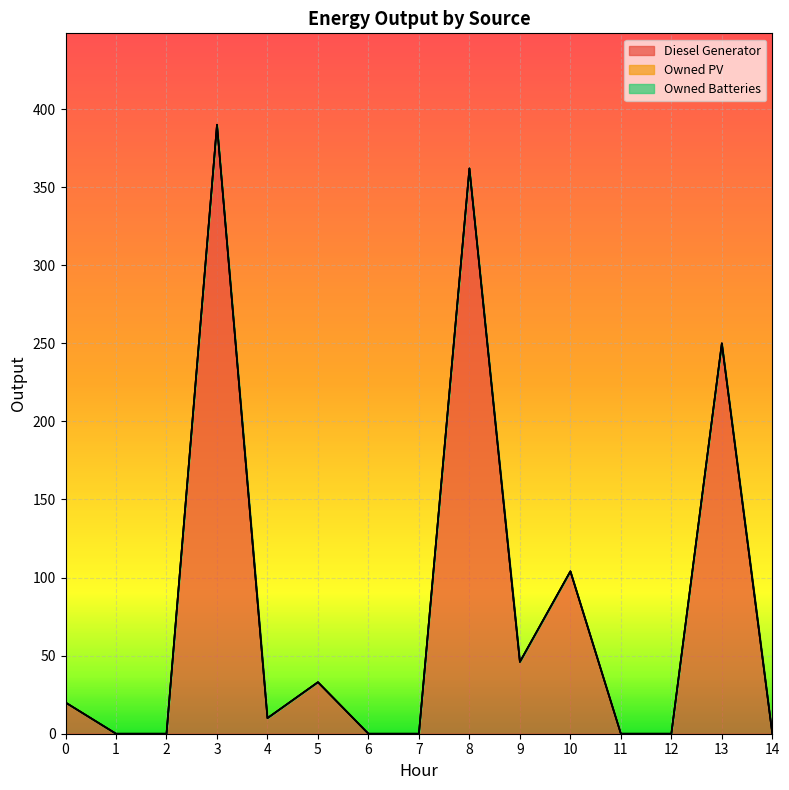

Which series has the widest spread of values?

Diesel Generator